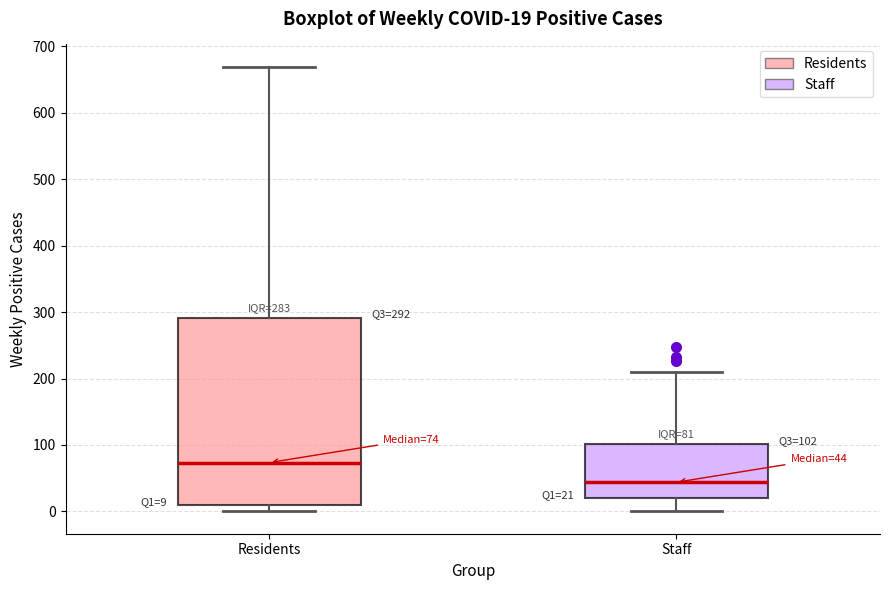

Which box's median line is the lowest?

Staff